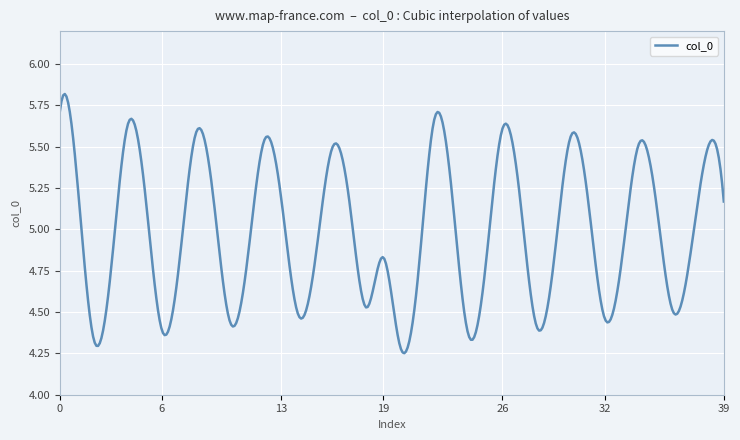

What is the difference between the maximum and minimum values?

1.6